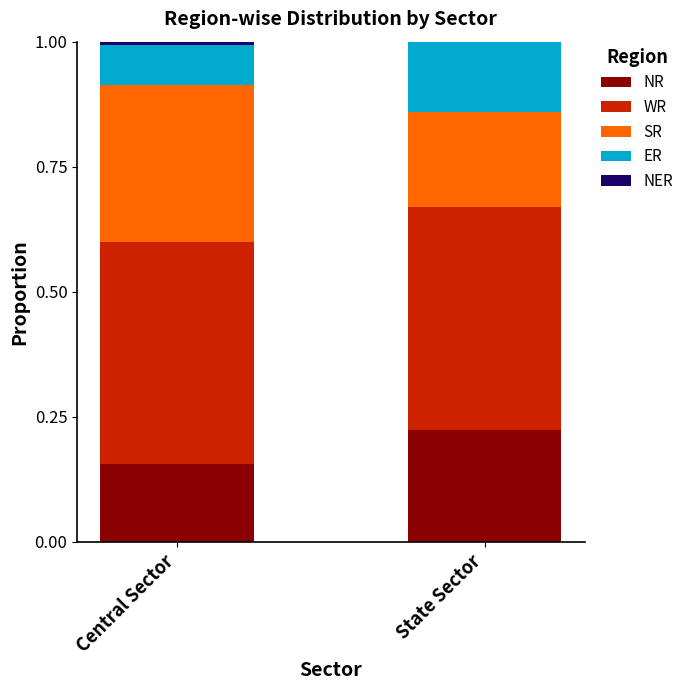

The value of NR at State Sector is 0.3. True or false?

False